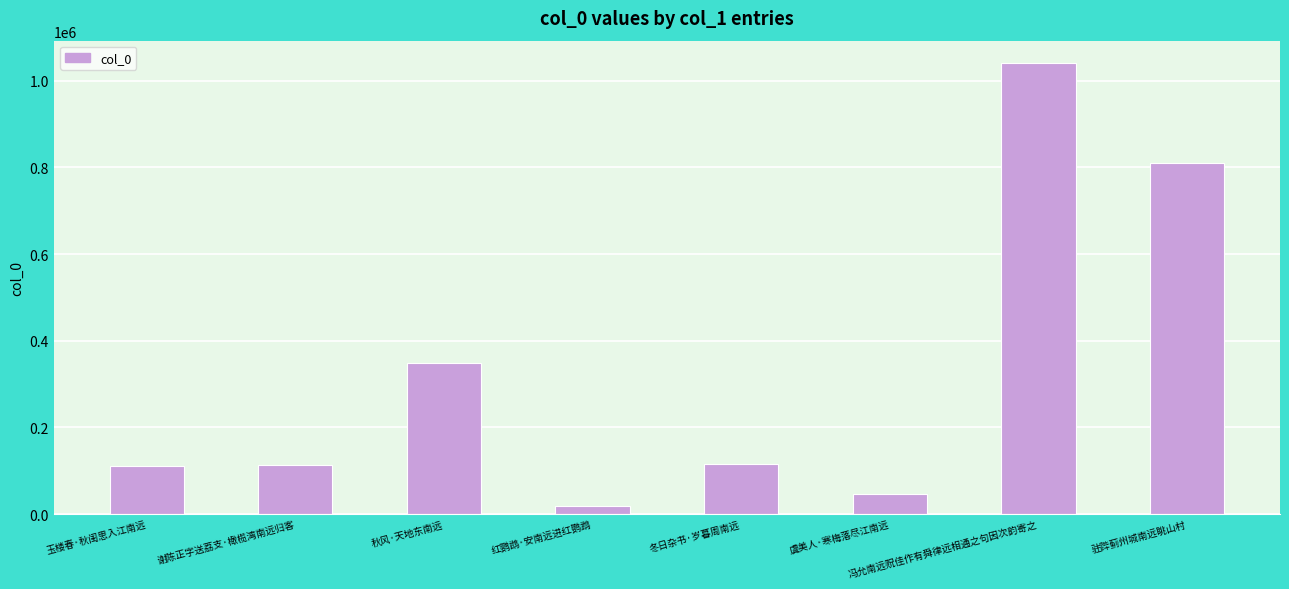

What is the ratio of the value at 谢陈正字送荔支·橄榄湾南远归客 to the value at 虞美人·寒梅落尽江南远?

2.5